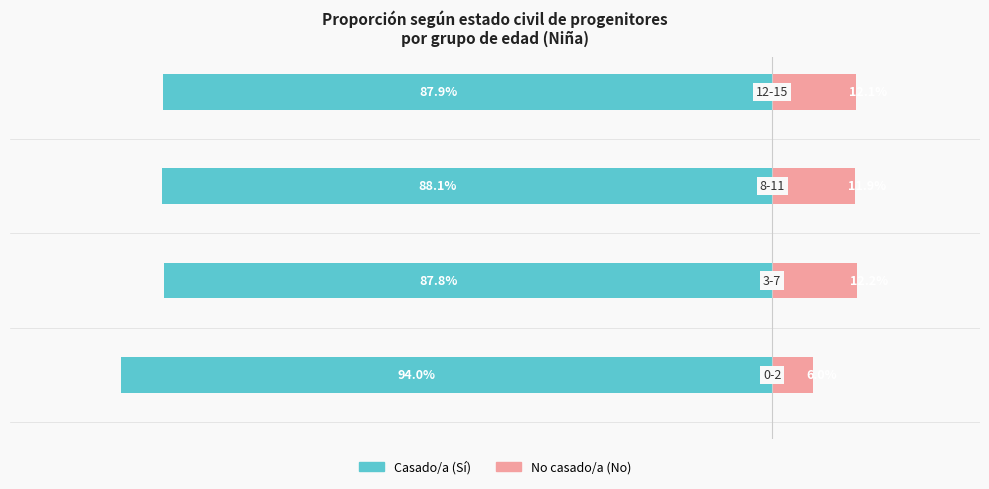

Reading left to right, extract all data points from this chart.

Casado/a (Sí): −120=-94.0	−100=-87.8	−80=-88.1	−60=-87.9
No casado/a (No): −120=6.0	−100=12.2	−80=11.9	−60=12.1